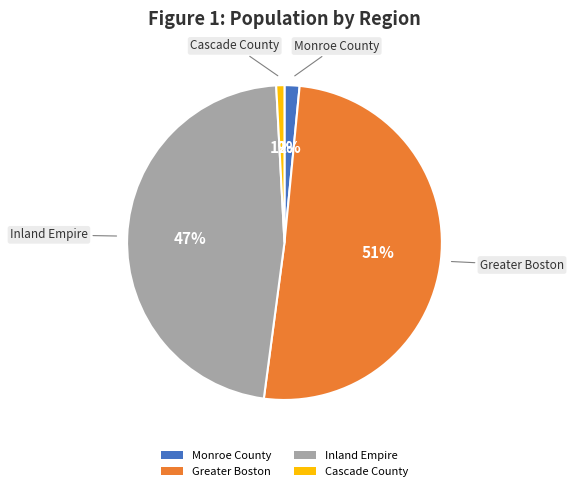

Between Inland Empire and Greater Boston, which is larger?

Greater Boston